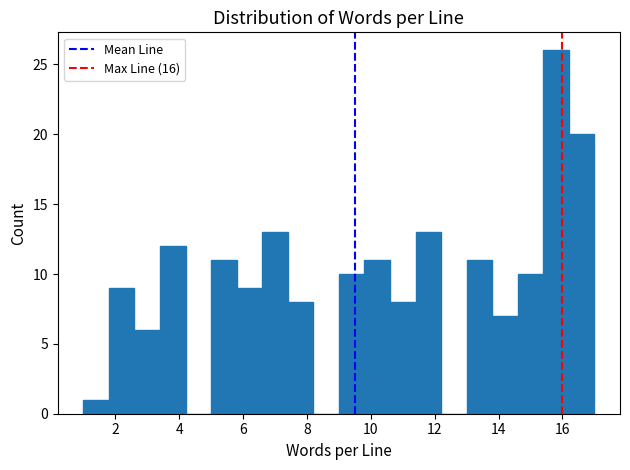

What is the height of the bar covering 13.8 to 14.6 on the x-axis? The values are not printed on the chart, so give them approximately, as read against the axis.

7